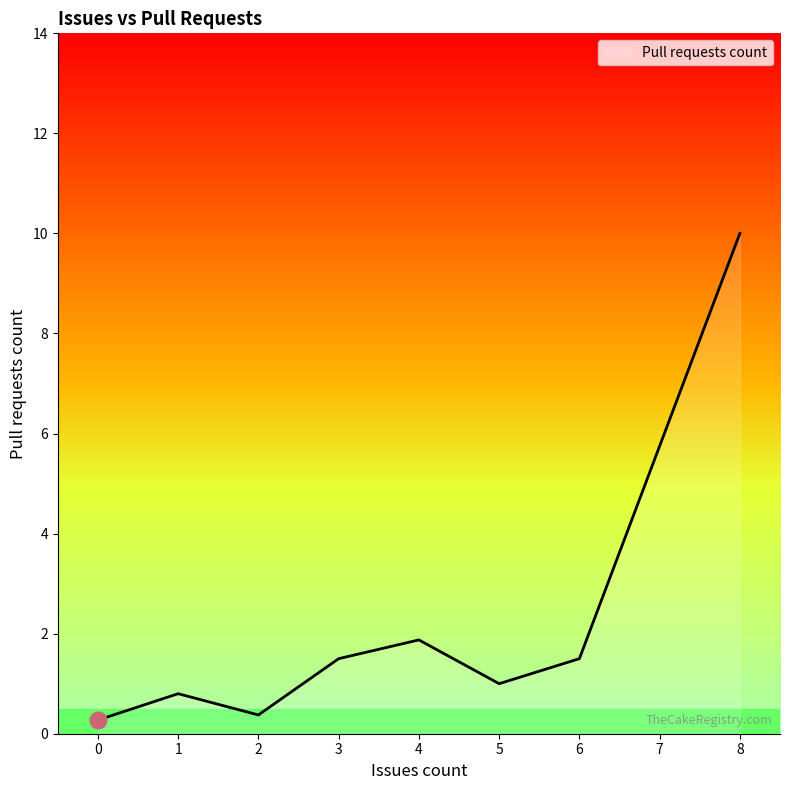

What is the sum of all values?

17.3